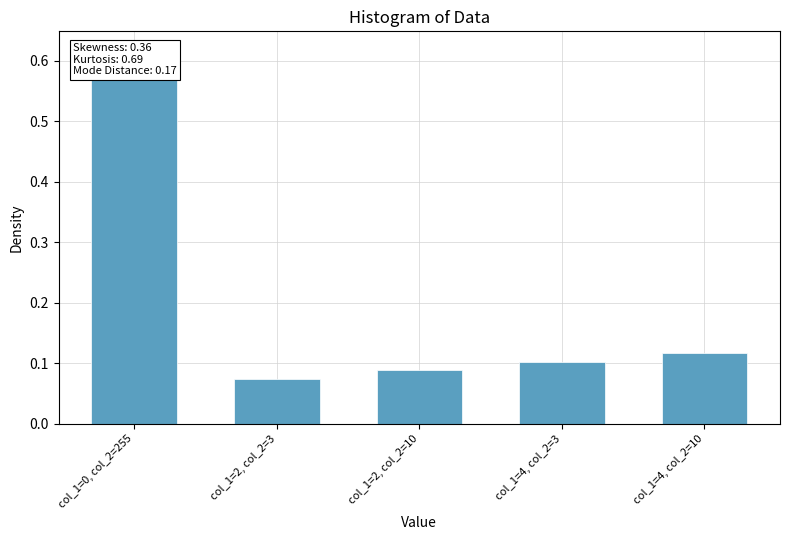

What is the minimum value shown in the chart?

0.1